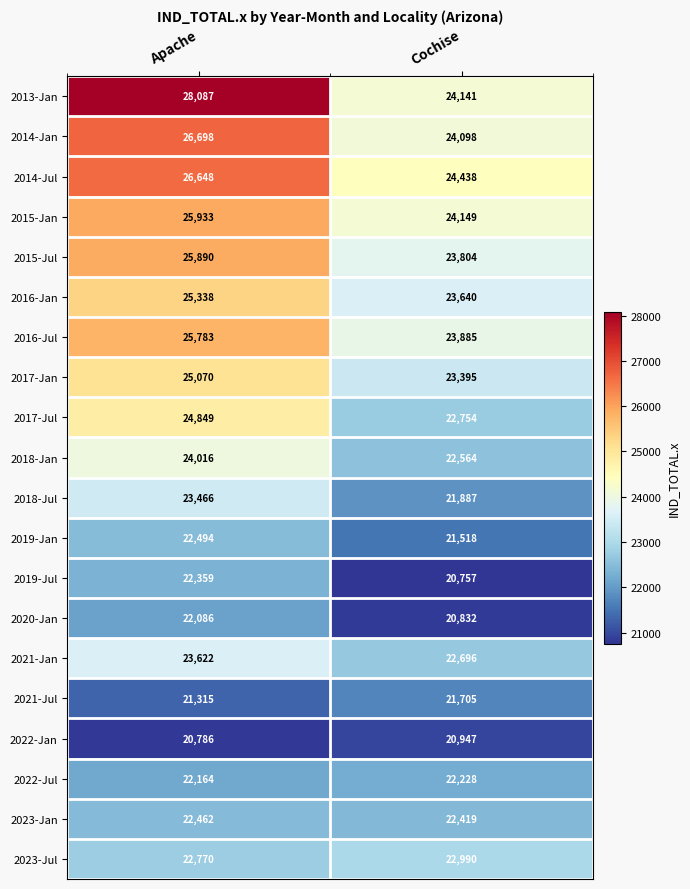

Is the value of 2021-Jul at Cochise greater than the value of 2019-Jul at Cochise?

Yes